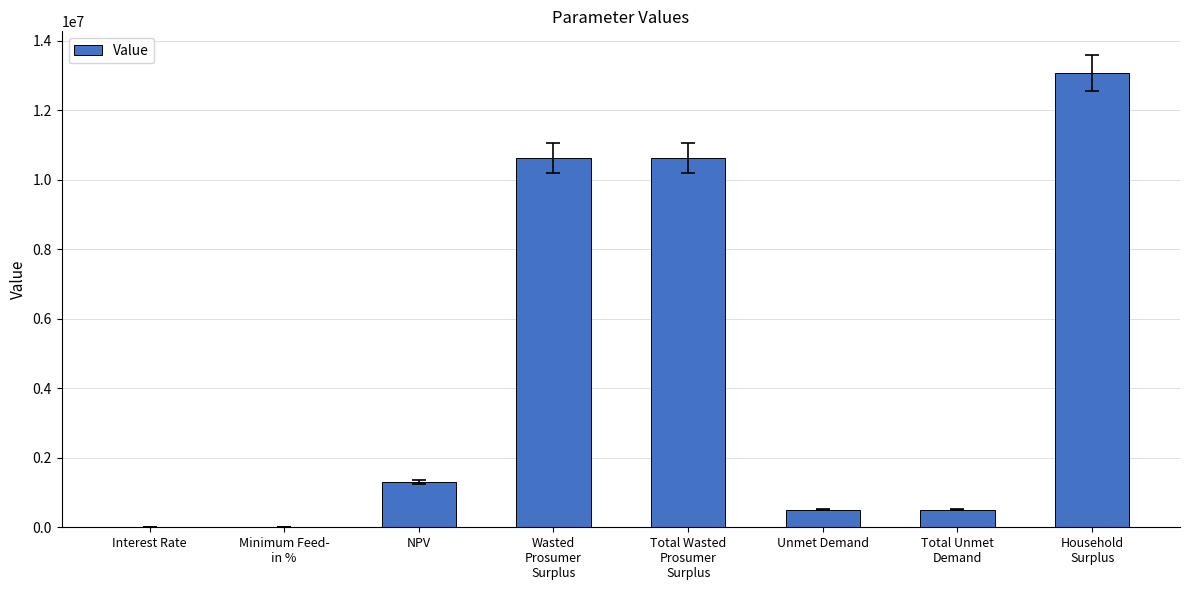

What is the change in value from Unmet Demand to Household
Surplus?

+12557903.4